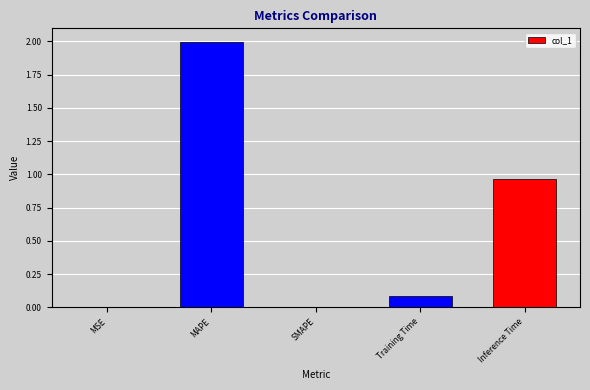

How many series are shown in this chart?

1